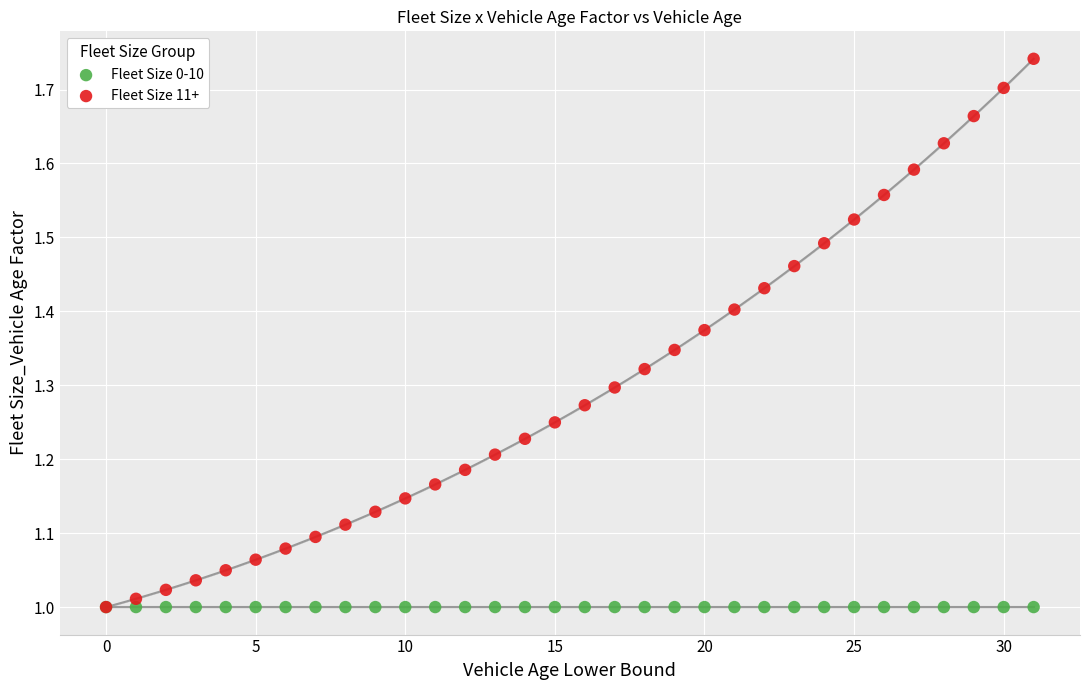

Which series reaches the maximum Y coordinate?

Fleet Size 11+